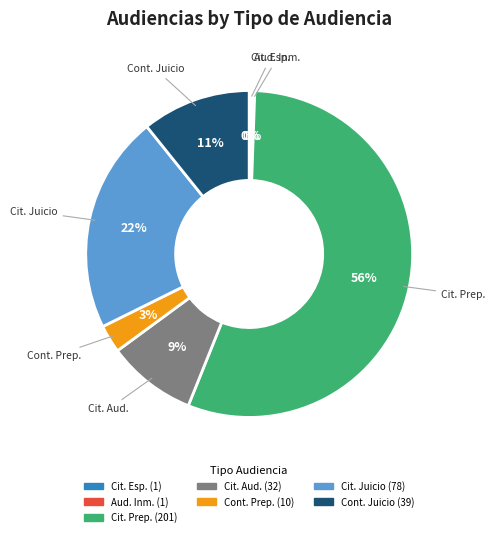

Is there any slice that represents more than half of the pie?

Yes